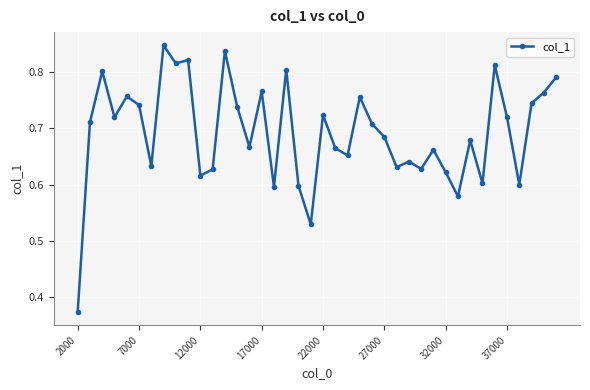

True or false: there are more than 1 points higher than both neighbors.

True